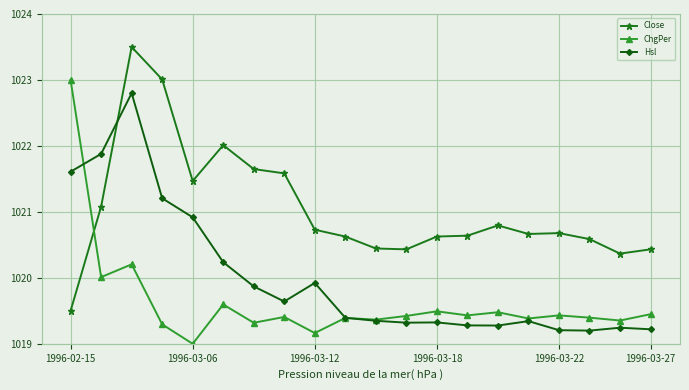

What is the smallest value displayed?

1019.0